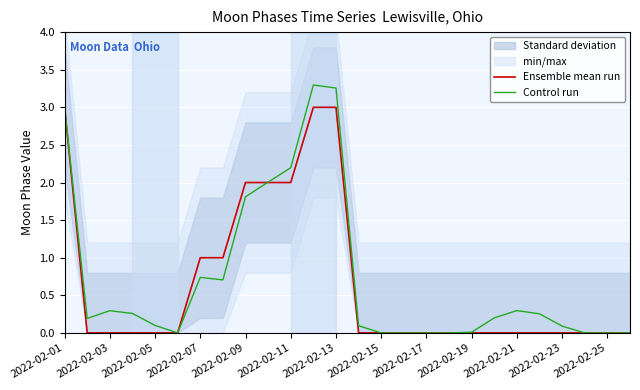

True or false: Control run has a value of 0.0 at 2022-02-19.

True